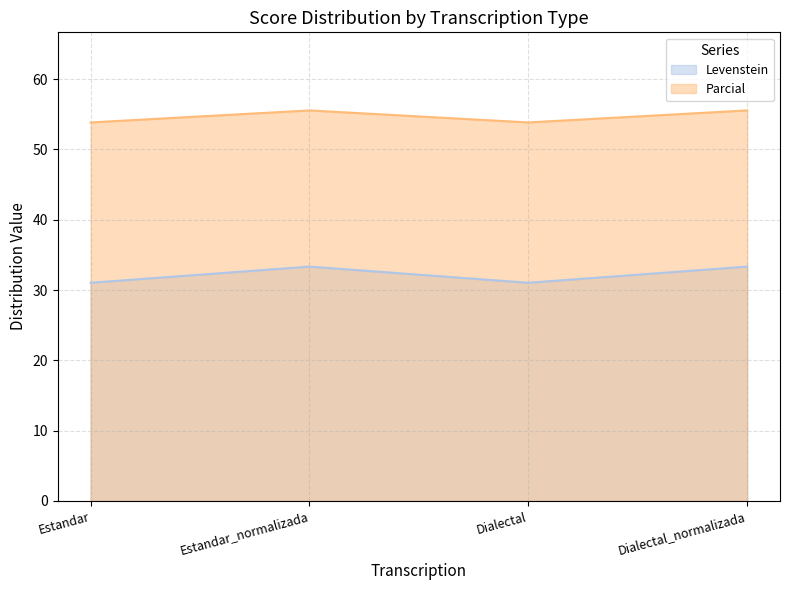

Which series has the largest total across all categories?

Parcial